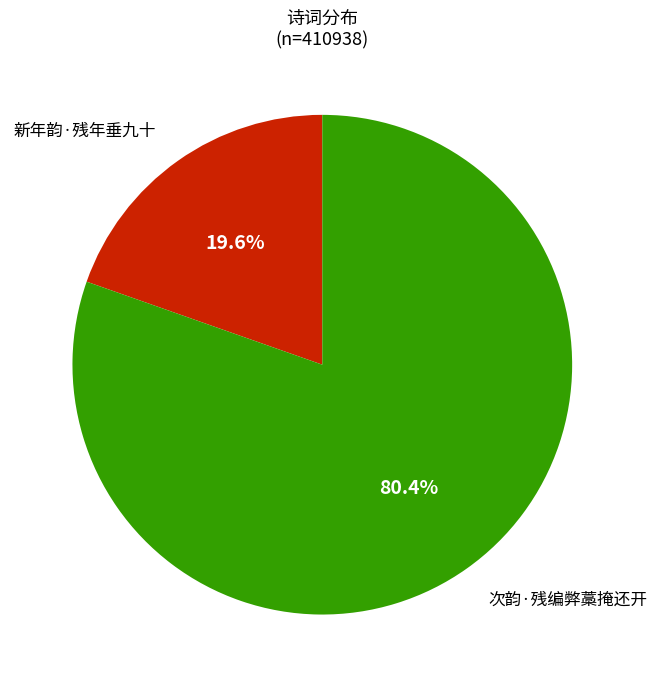

How many segments does this pie chart have?

2